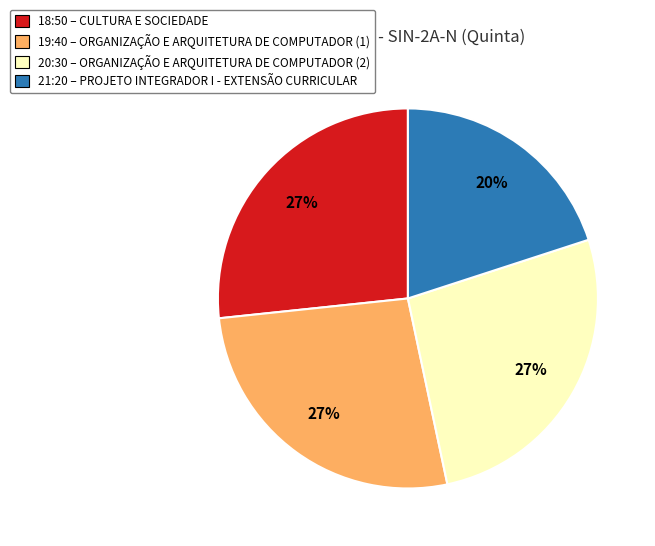

Does 18:50 represent more than half of the total?

No